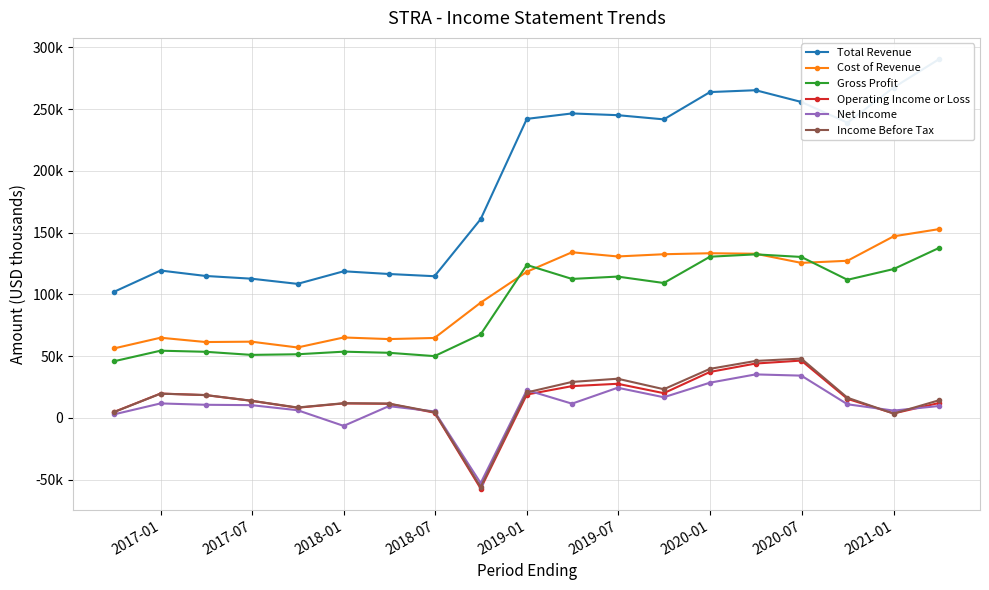

True or false: Operating Income or Loss and Cost of Revenue cross at least once.

False